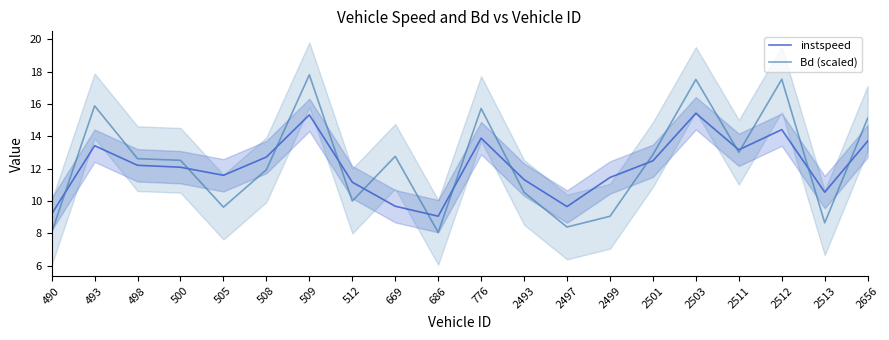

The value of Bd (scaled) at 512 is 10.0. True or false?

True